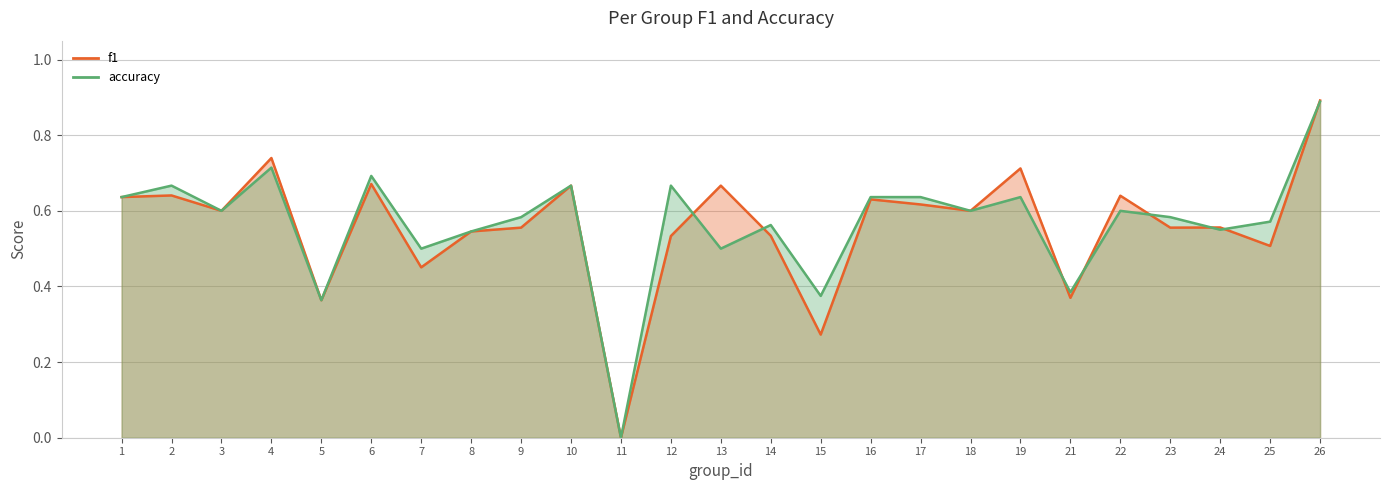

What is the sum of the accuracy values at 18 and 21?

1.0